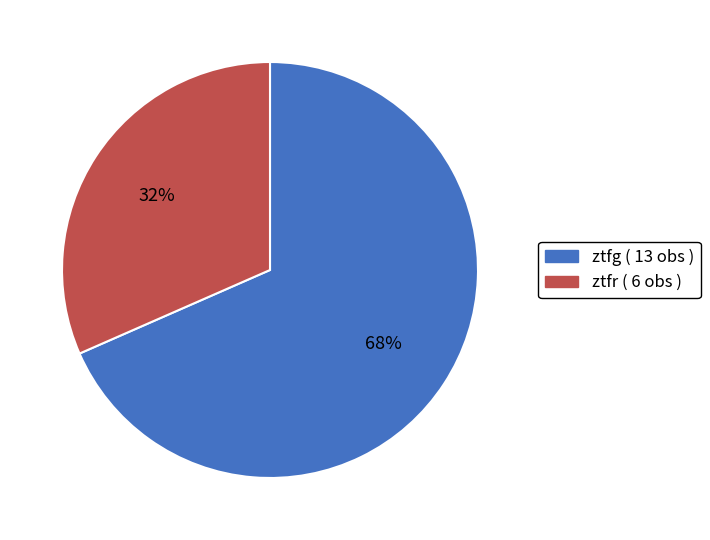

To the nearest percent, what is the average slice percentage?

50%